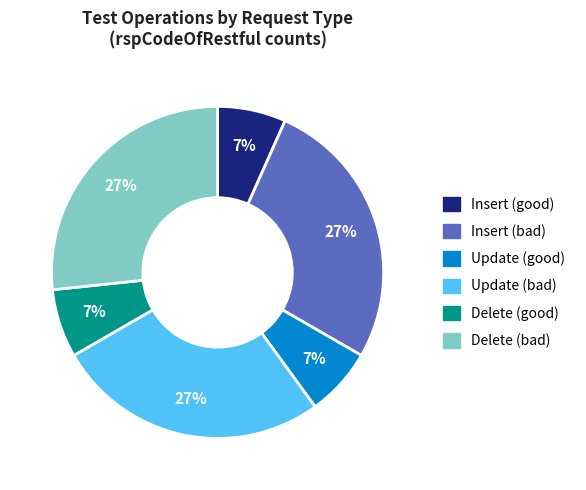

To the nearest percent, what is the difference between the largest and smallest slice percentages?

20%